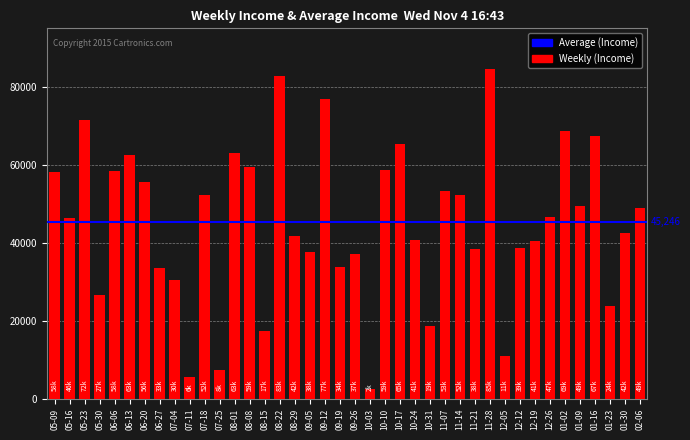

The value at 10-10 is 96194. True or false?

False